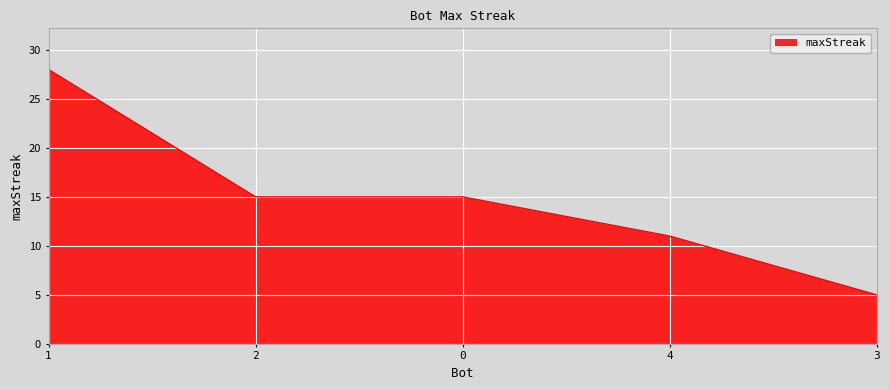

Reading left to right, what are all the values shown in this chart?

28	15	15	11	5